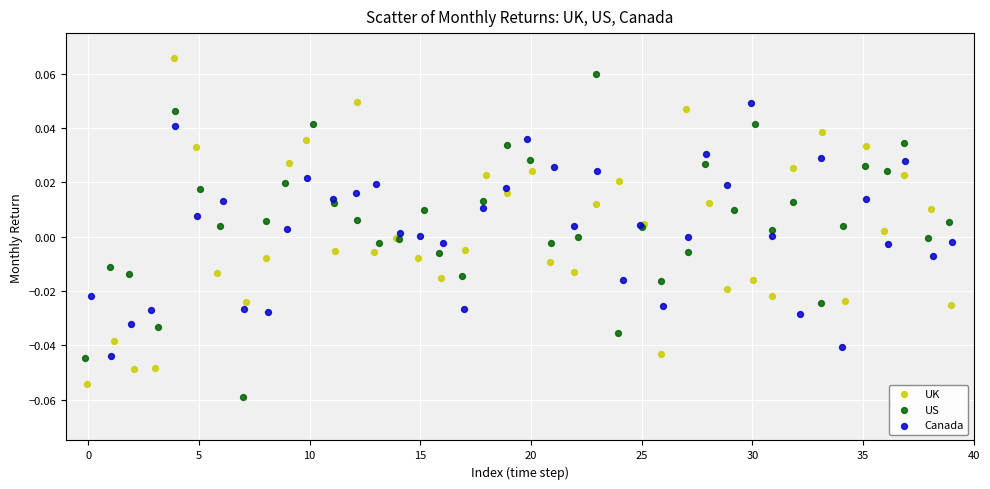

Which series contains the lowest Y value?

US